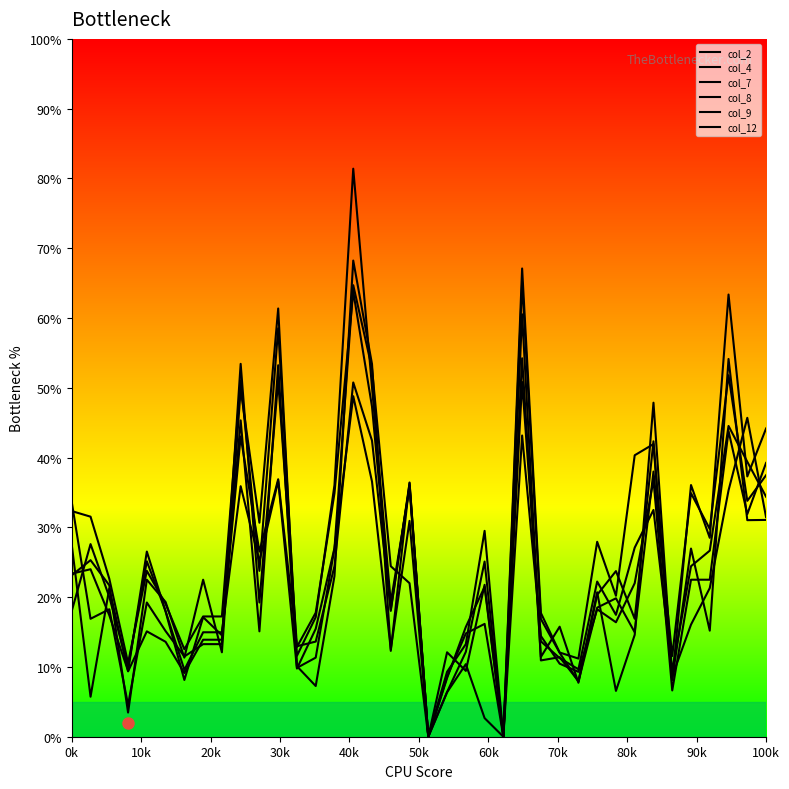

True or false: col_2 has more than 1 points higher than both neighbors.

True